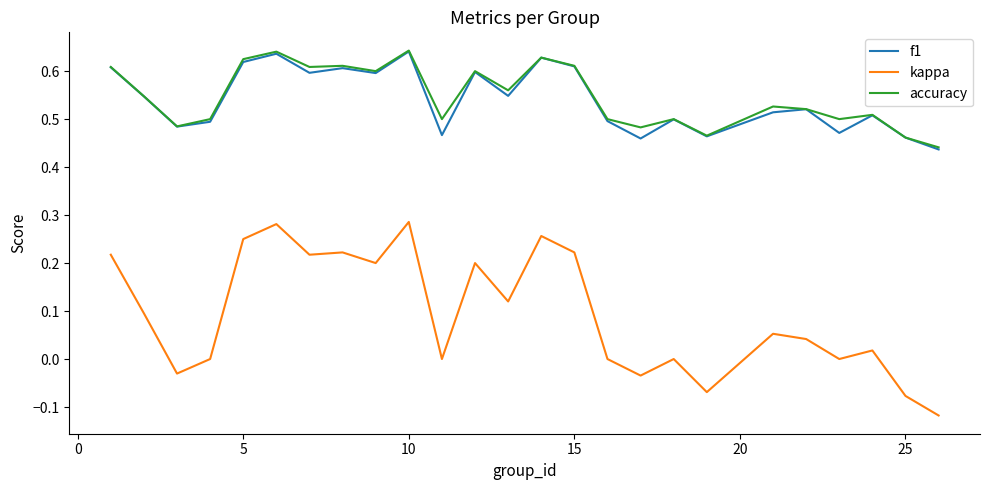

True or false: accuracy and kappa intersect in this chart.

False